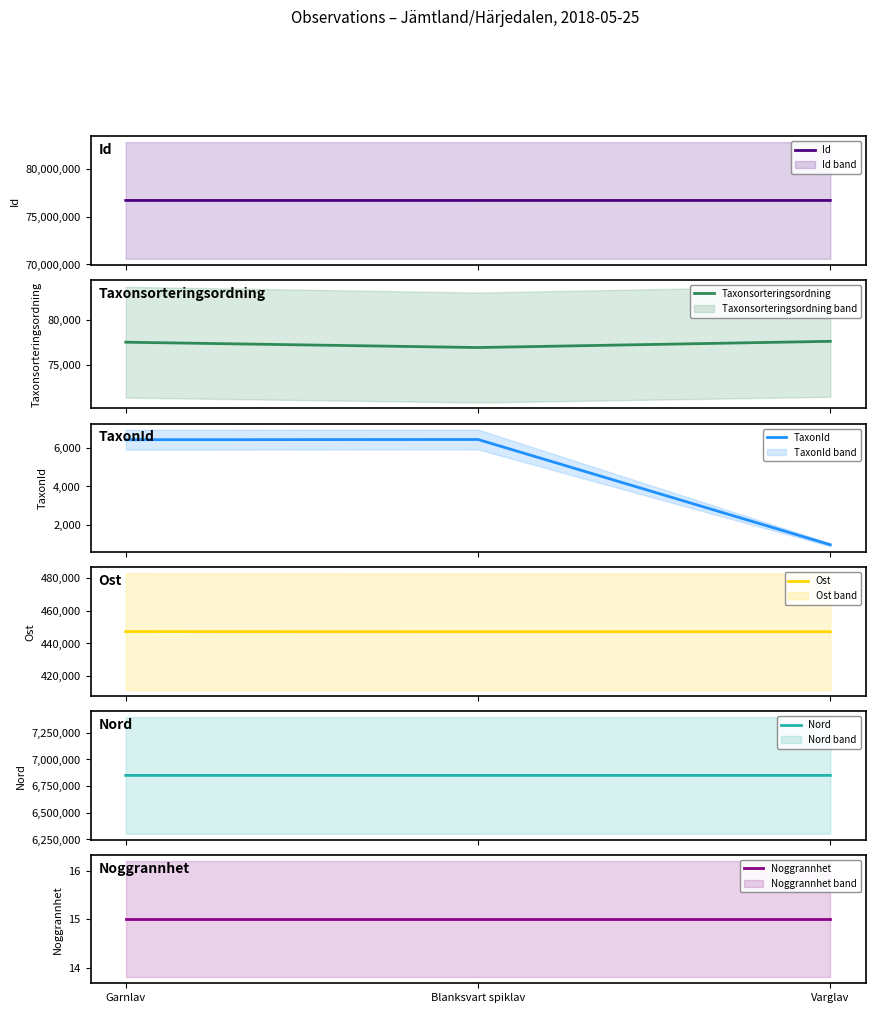

What is the greatest value displayed?

76715243.0